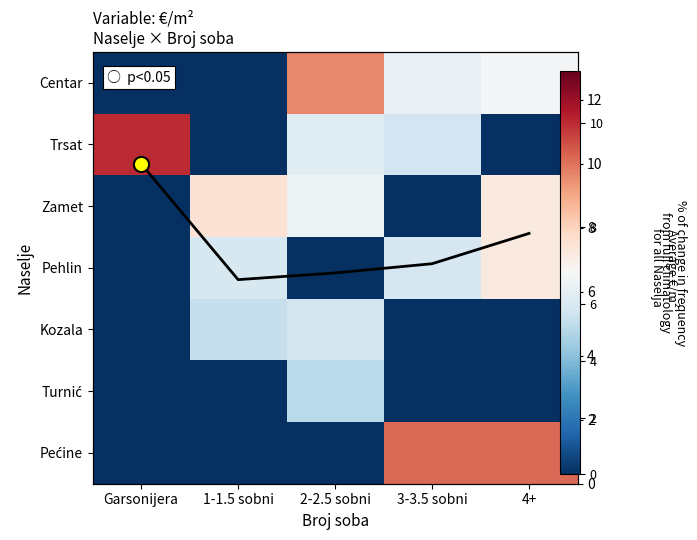

Which series has the widest spread of values?

Trsat